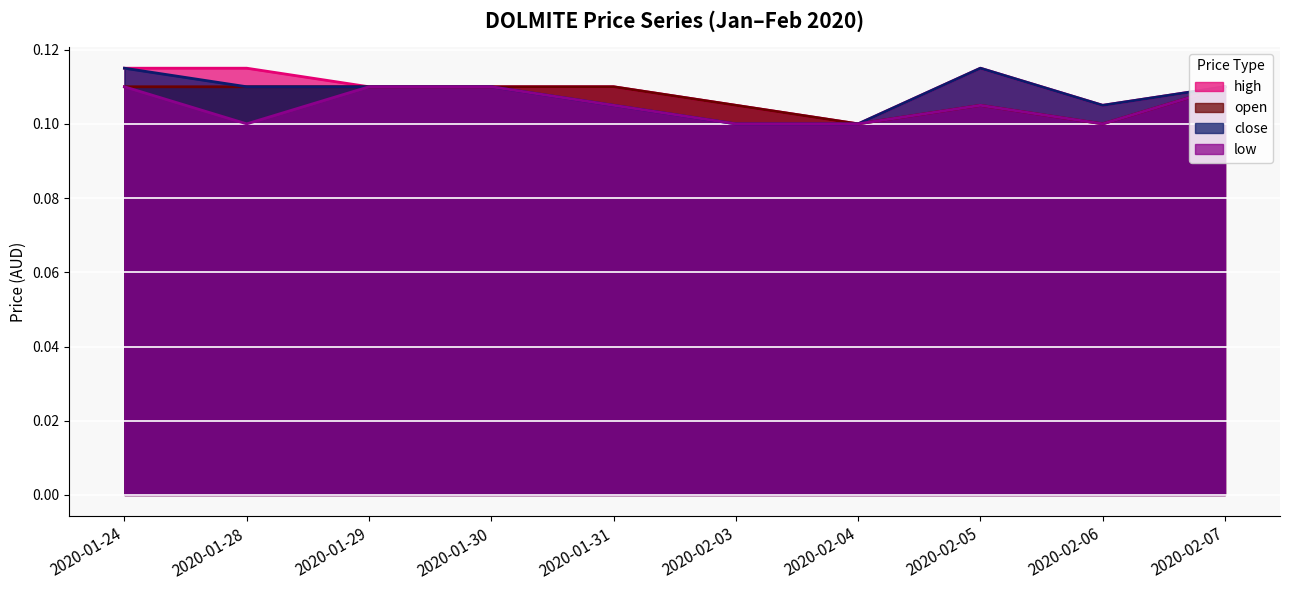

Which series changed the most between 2020-01-30 and 2020-02-03?

close